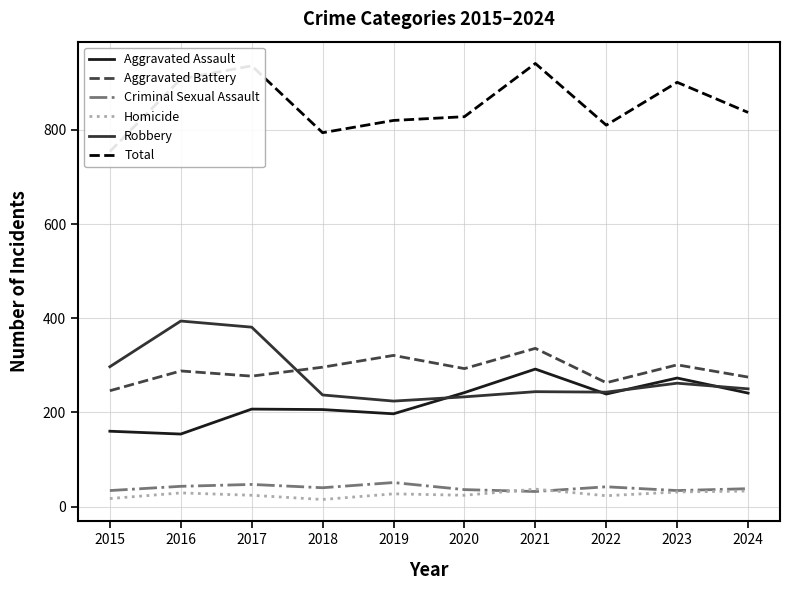

At which category does Aggravated Assault reach its first local peak?

2017